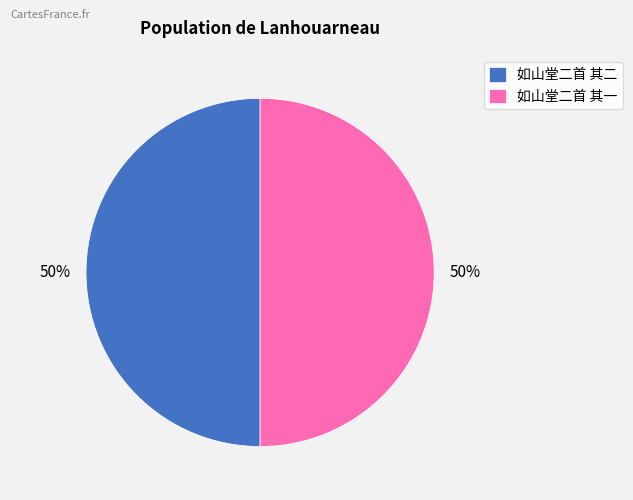

Count the number of slices in the pie.

2